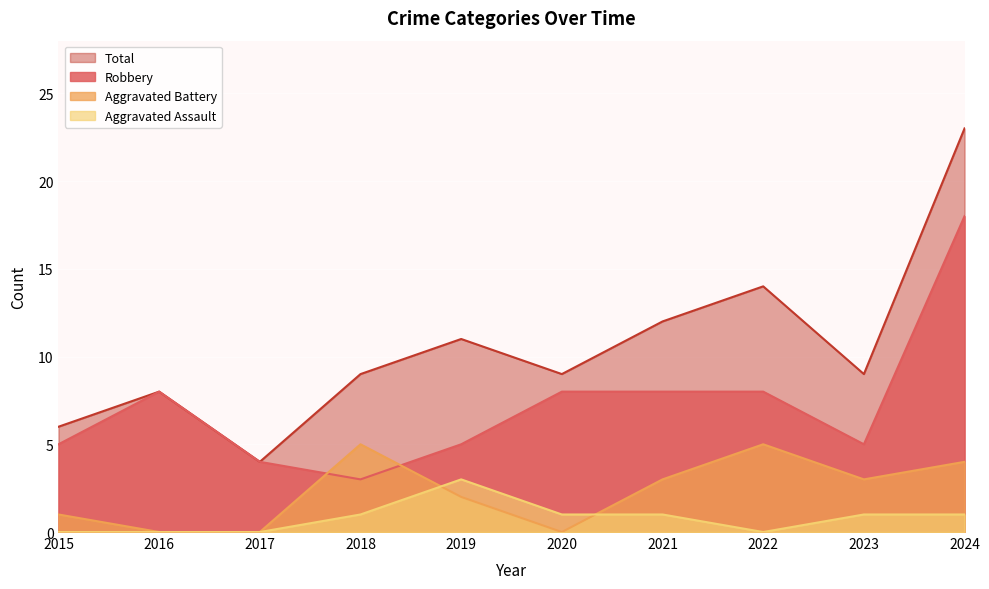

What is the average value of the Robbery series?

7